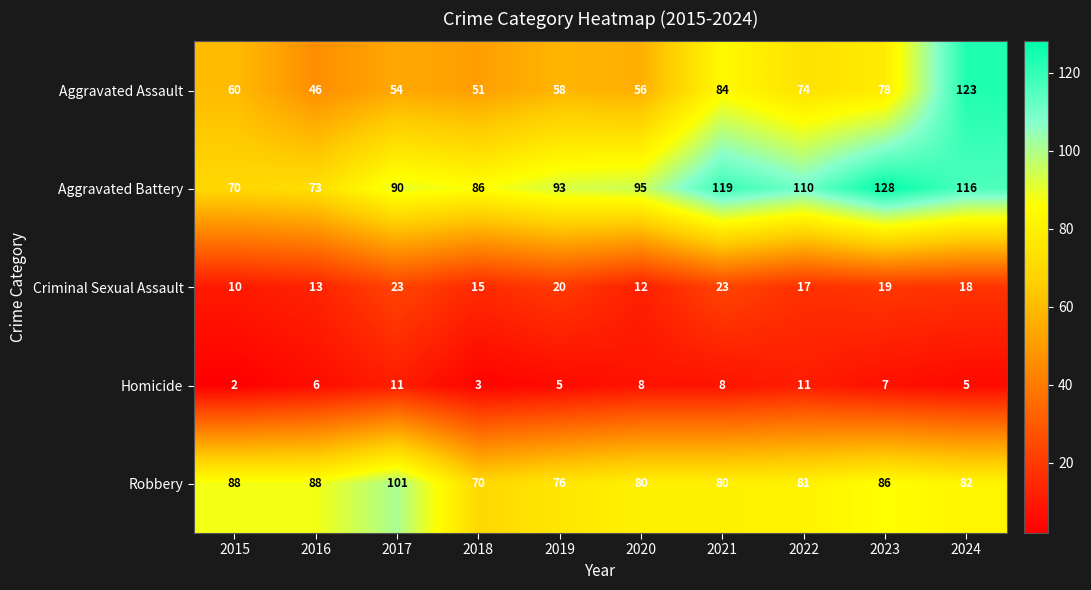

Which series has the widest spread of values?

Aggravated Assault